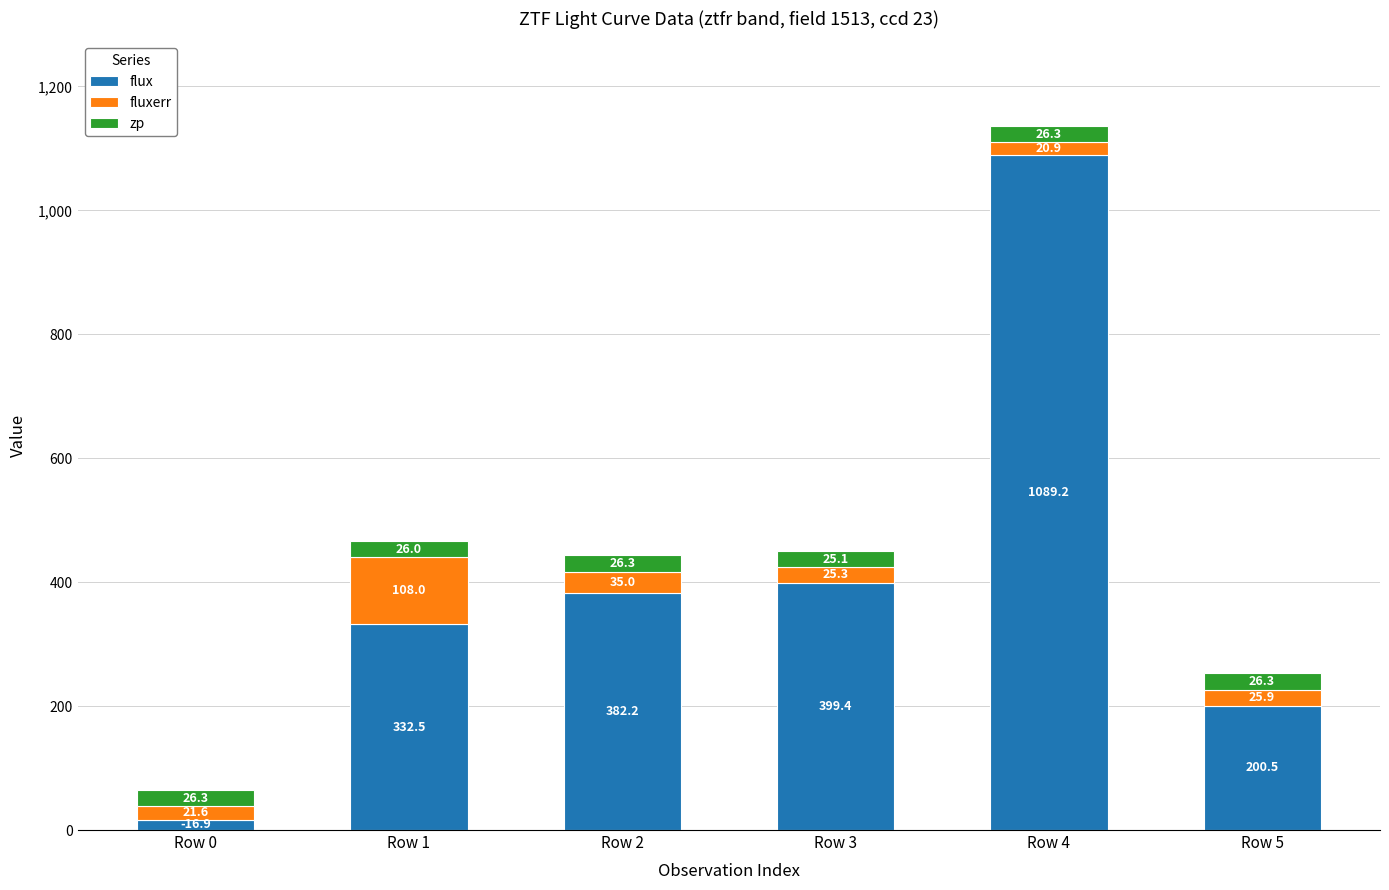

At which label does flux reach its peak?

Row 4